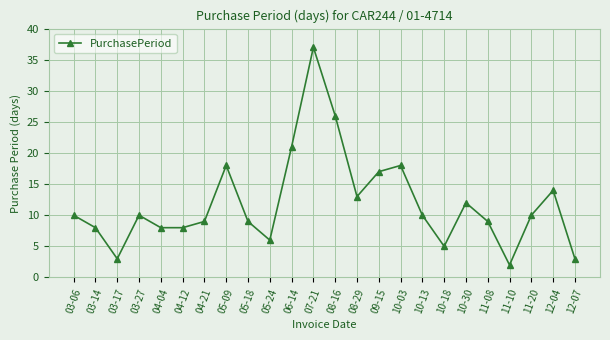

Between 11-08 and 11-20, which is larger?

11-20